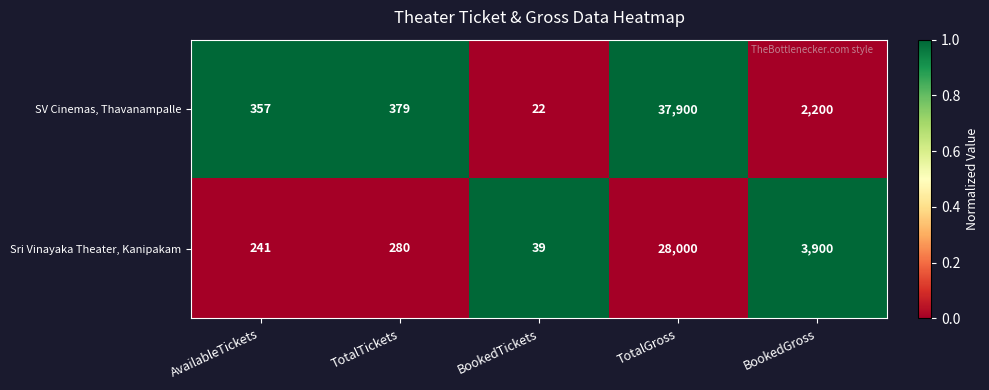

At which category is the sum across all series the highest?

TotalGross